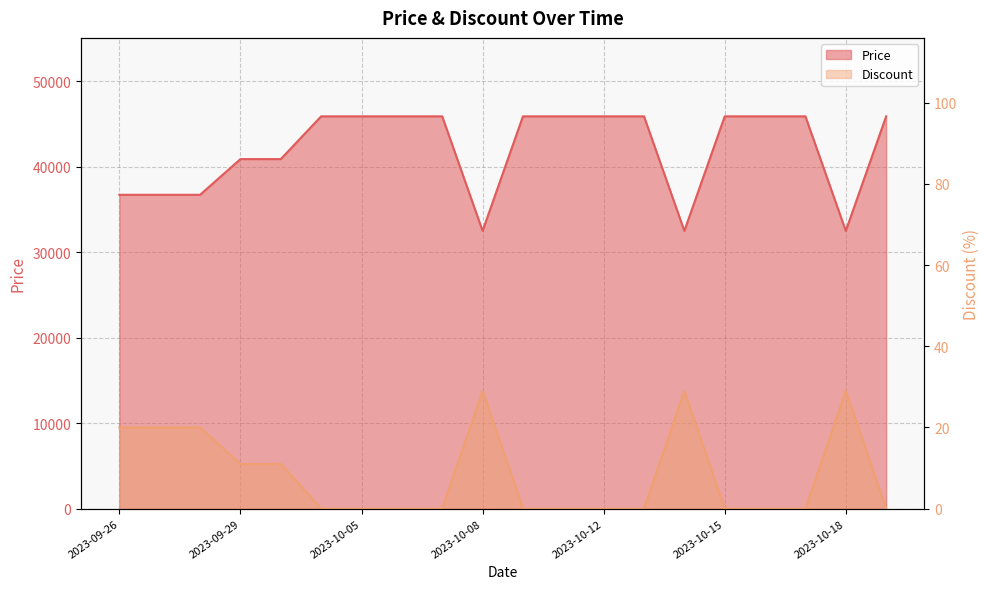

Is it true that Discount equals 11 at 2023-09-30?

True